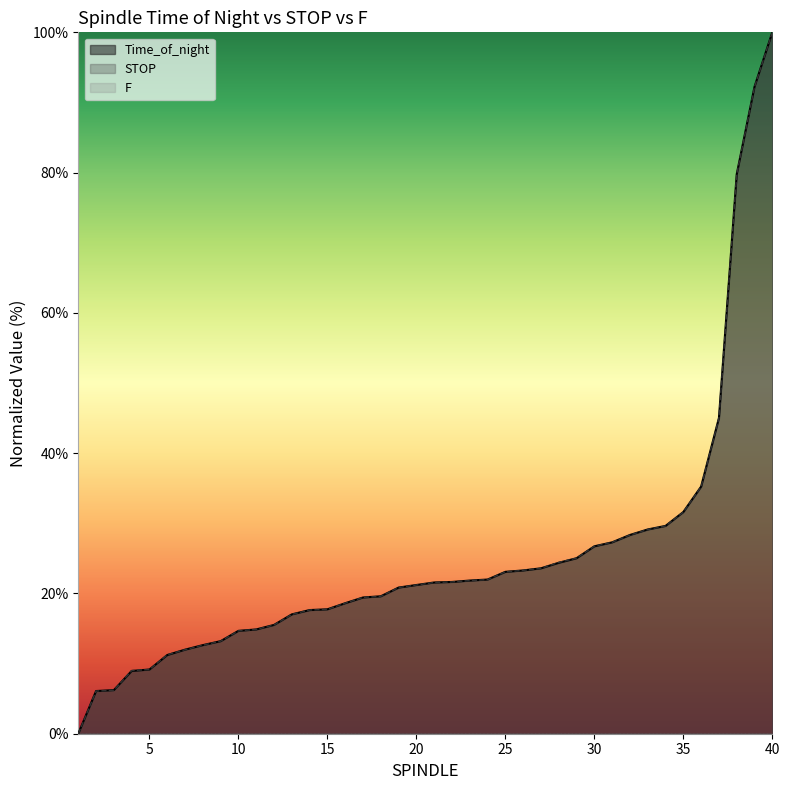

How many lines are shown in the chart?

3